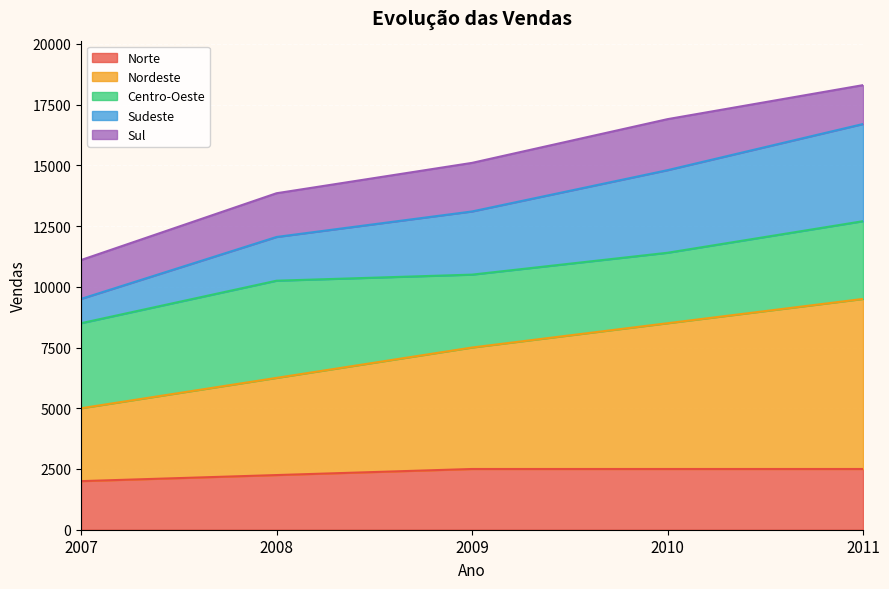

What is the maximum value for Norte?

2500